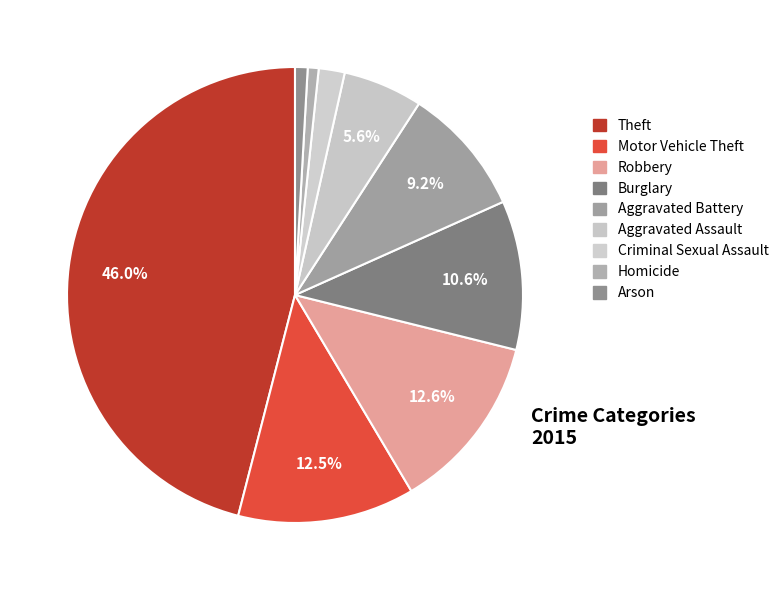

True or false: Motor Vehicle Theft accounts for 6% of the total.

False